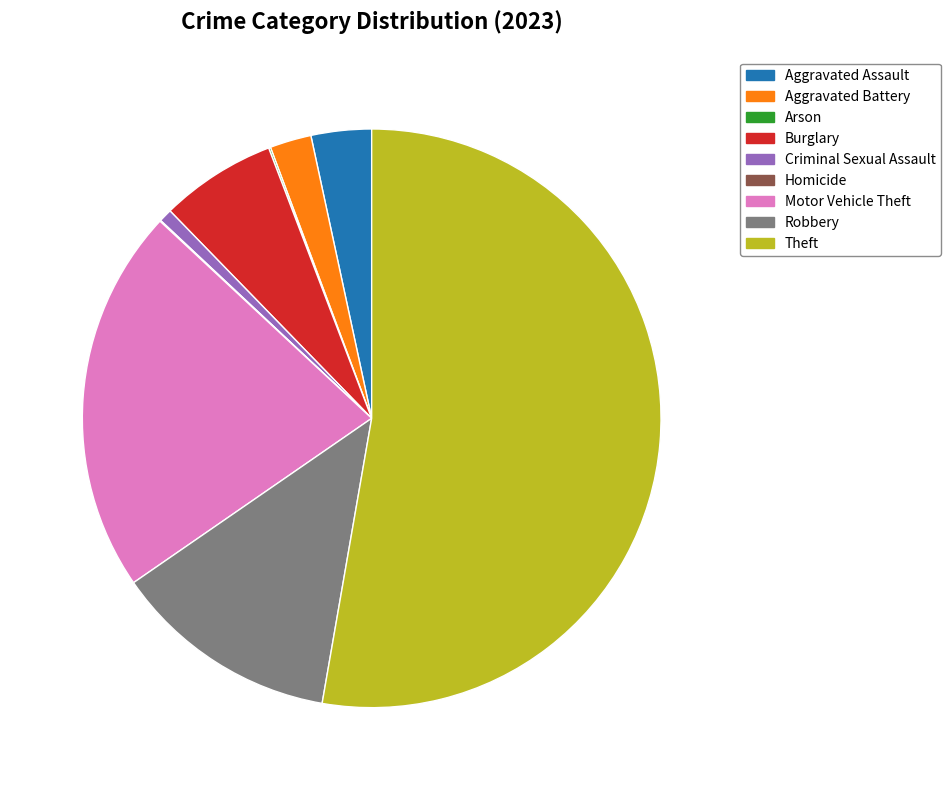

Approximately how many times larger is the value at Theft compared to Burglary?

8.1